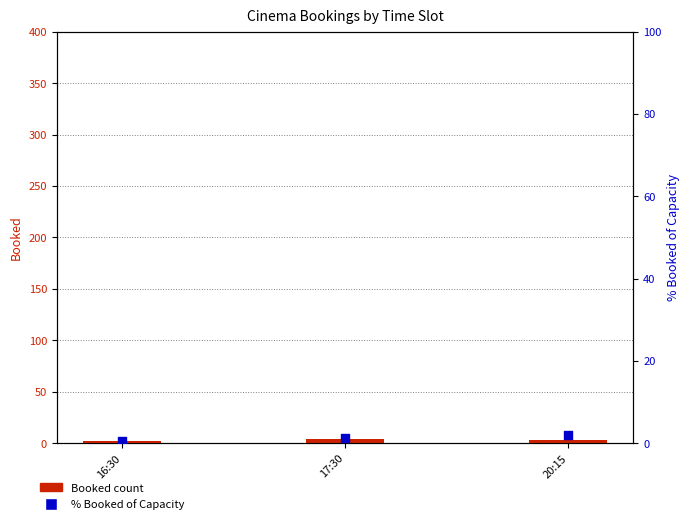

What is the total value across all series at 17:30?

5.1